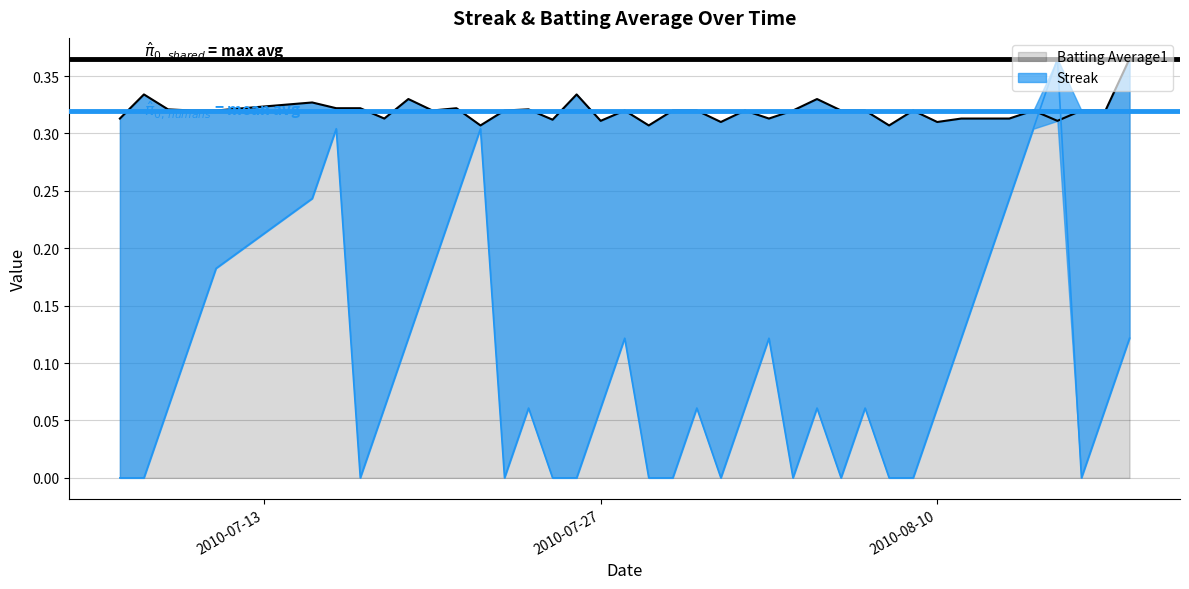

How many values in the Streak series exceed 0?

26